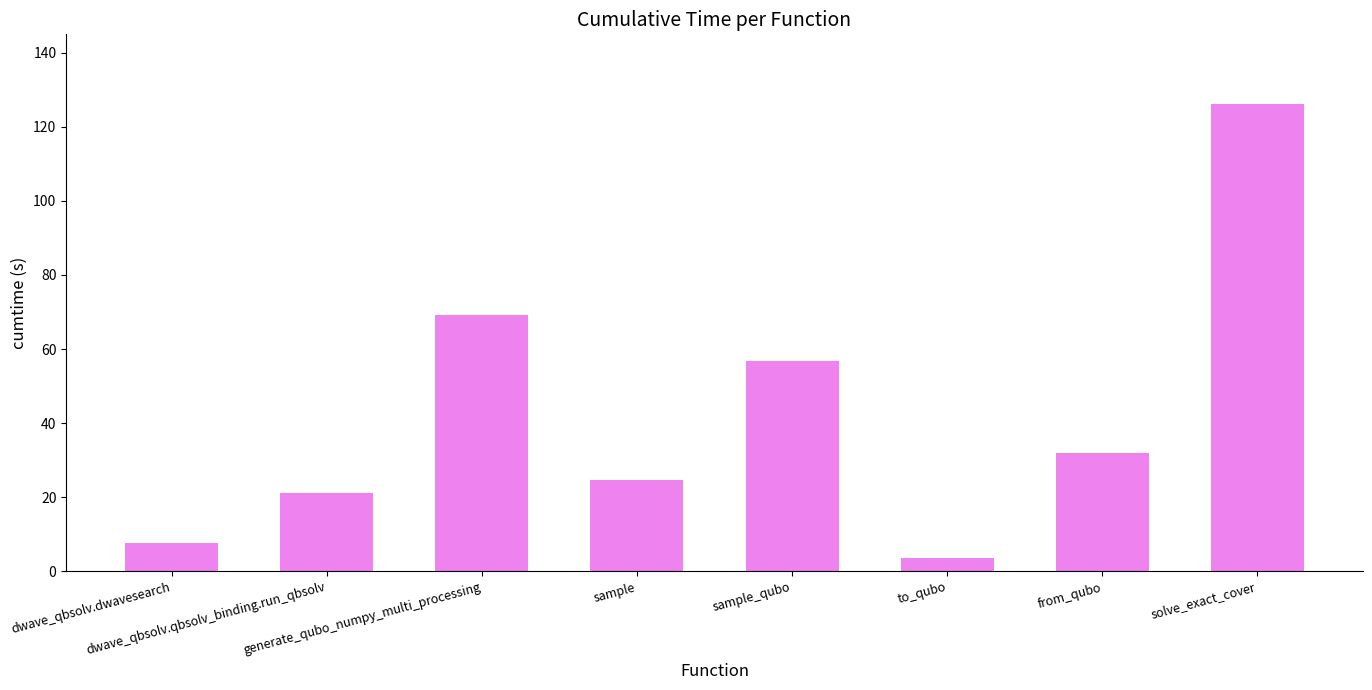

Count the number of categories in the chart.

8